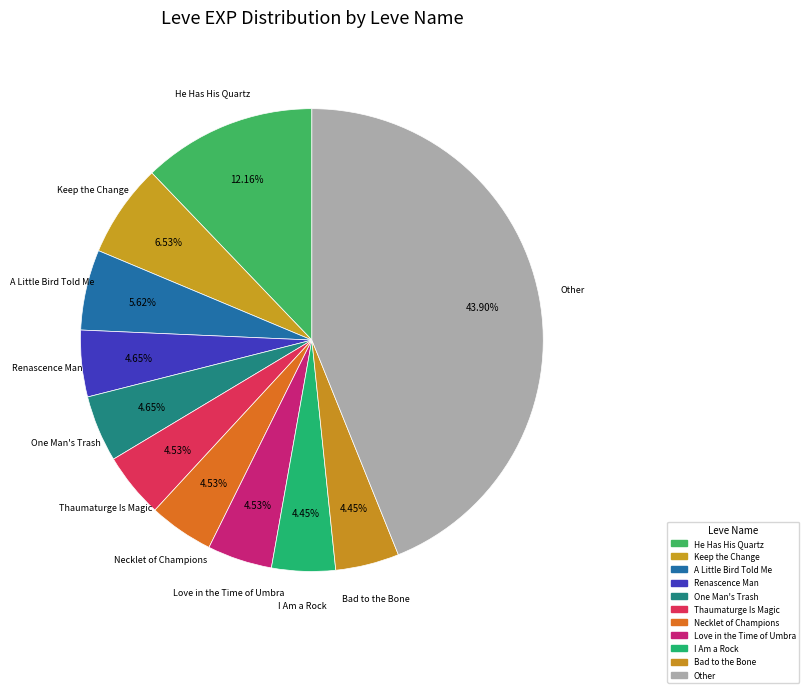

Count the number of slices in the pie.

11